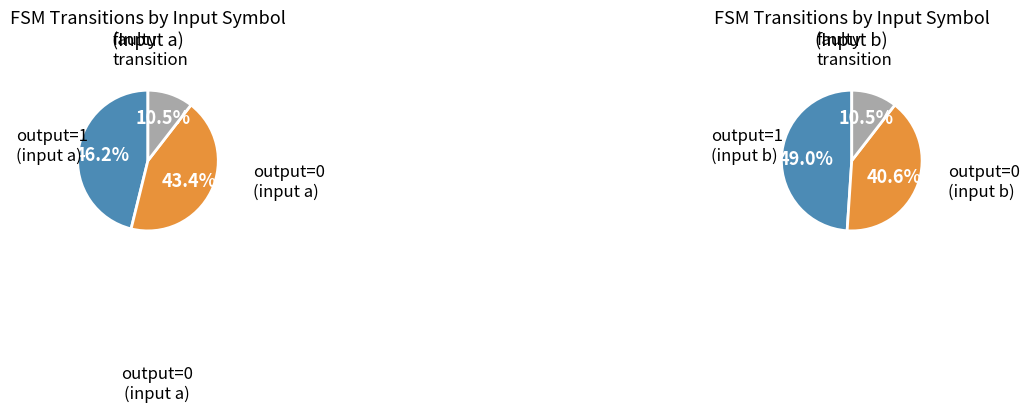

Which series changed the most between output=1, input=a and output=0, input=b?

input_symbol=a